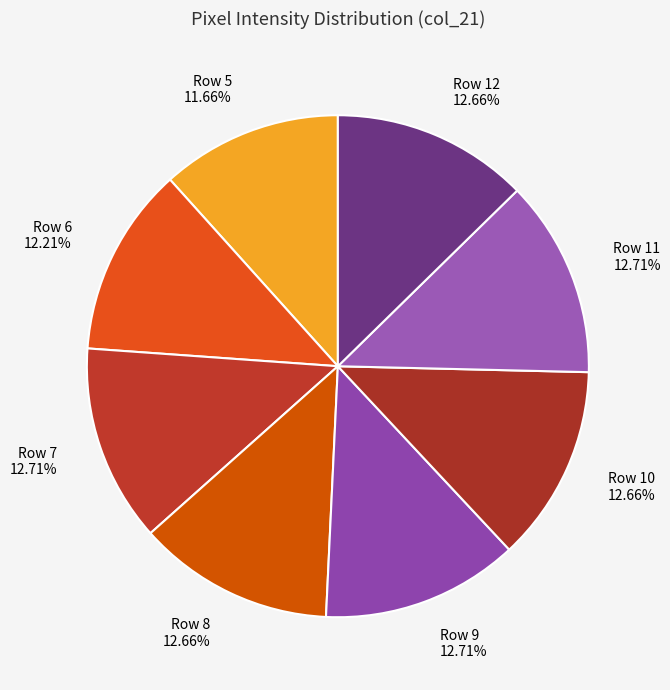

Approximately how many times larger is the value at Row 8 compared to Row 10?

1.0